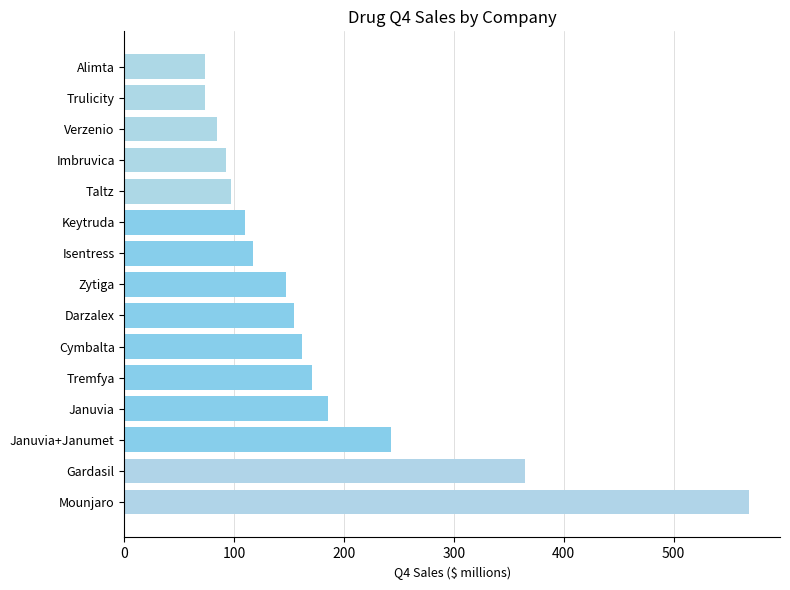

The value at Cymbalta is 279.4. True or false?

False